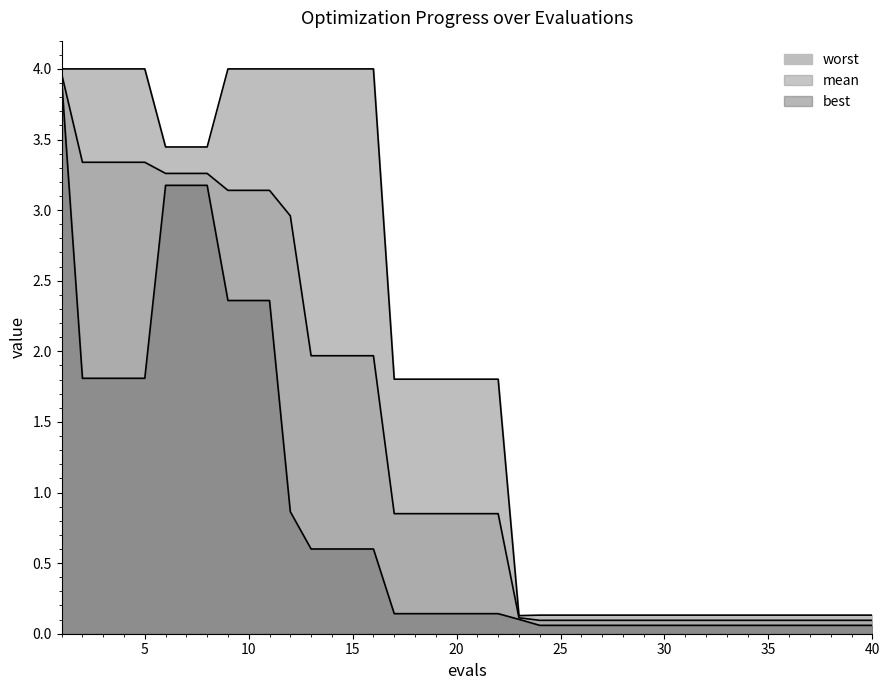

What is the sum of the mean values at 29 and 18?

0.9